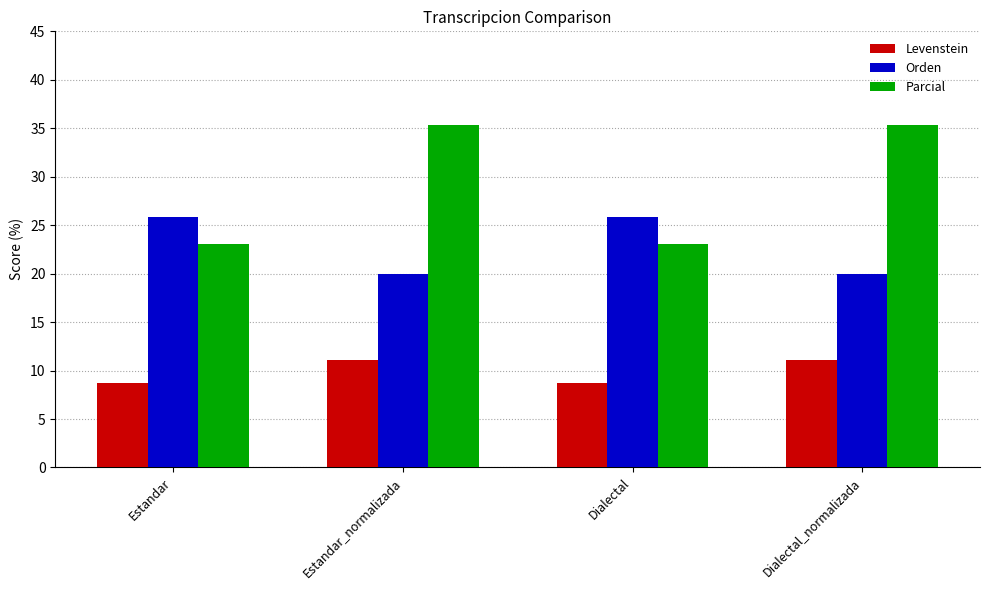

What is the value of the Levenstein bar at the 4th from the left?

11.1